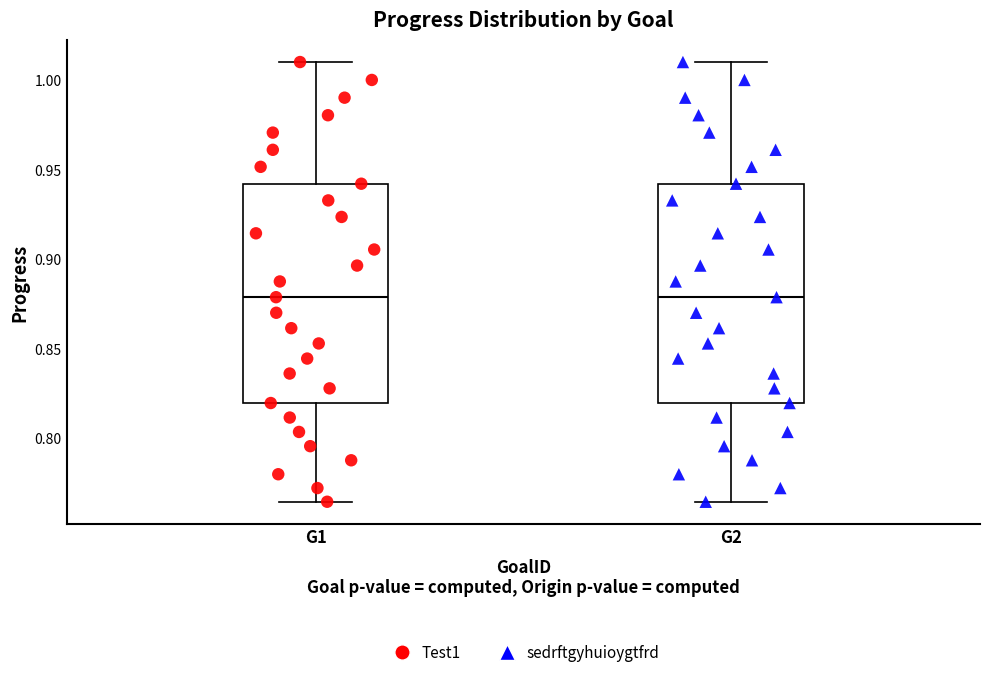

Reading left to right, transcribe this box plot: for each box, give where its median line is, the range the box spans, and where its two whiskers end, as read against the y-axis. The values are not printed on the chart, so give them approximately, as read against the axis.

G1: median 0.880, box 0.820 to 0.940, whiskers 0.765 to 1.010
G2: median 0.880, box 0.820 to 0.940, whiskers 0.765 to 1.010